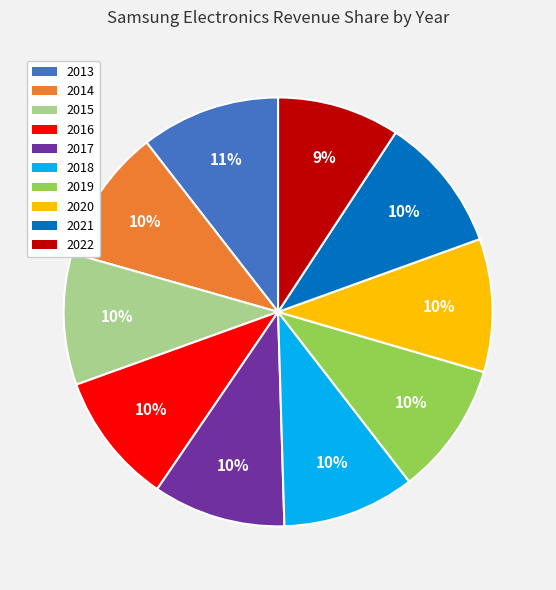

Is there any slice that represents more than half of the pie?

No